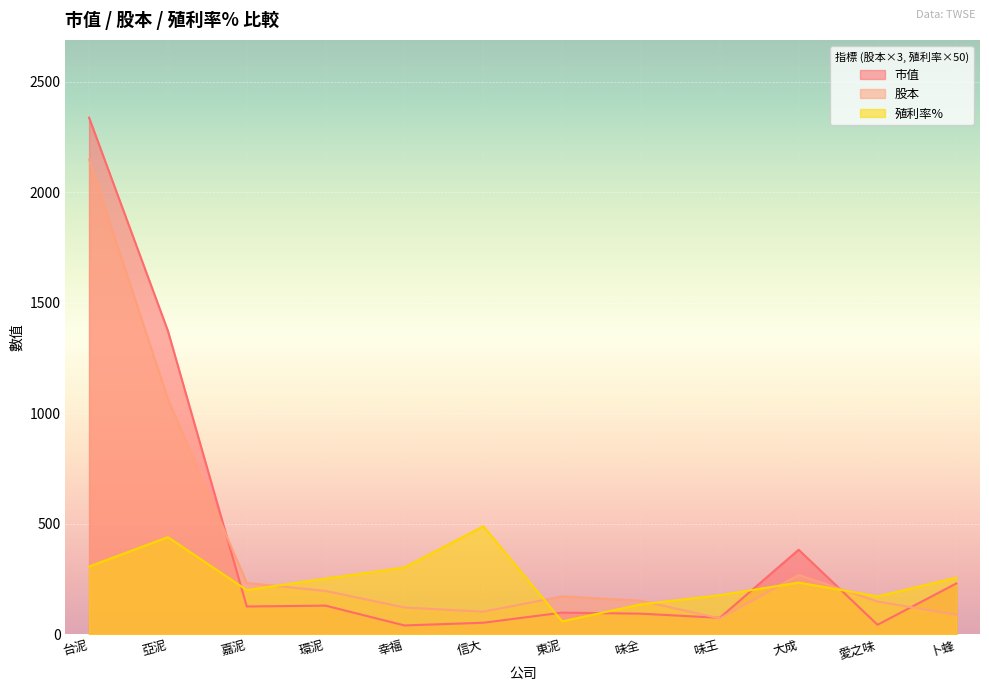

What is the maximum value shown in the chart?

2336.5